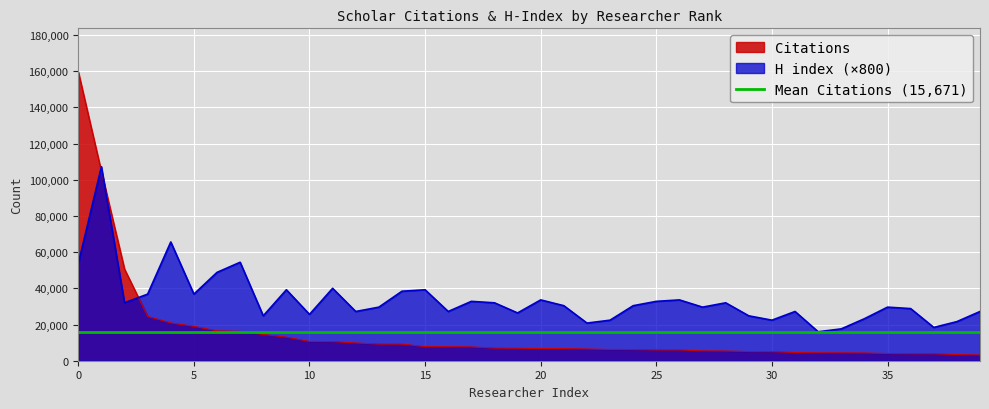

The value of Citations at 17 is 7642. True or false?

True